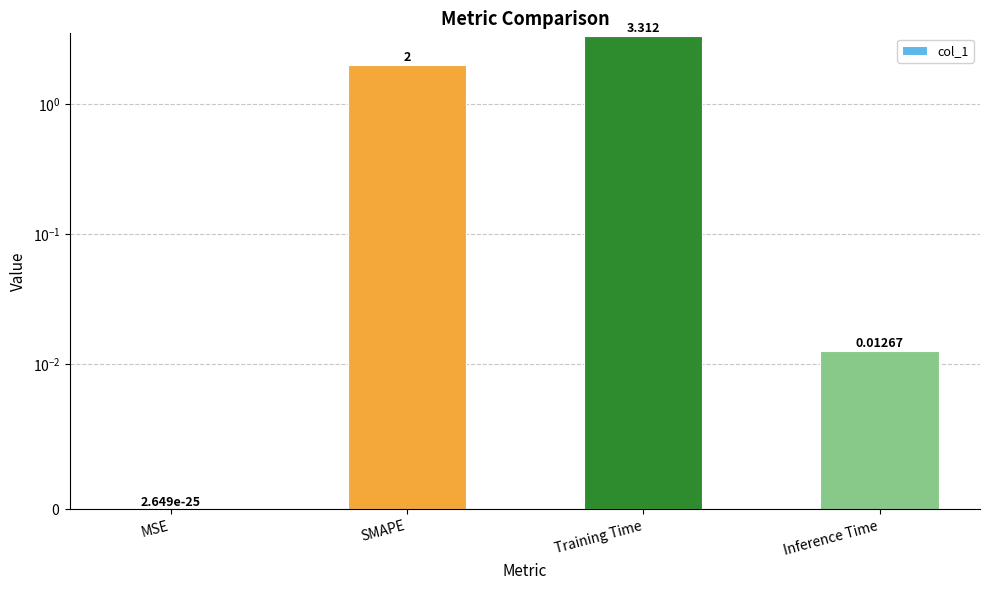

What is the sum of the values at MSE and SMAPE?

2.0